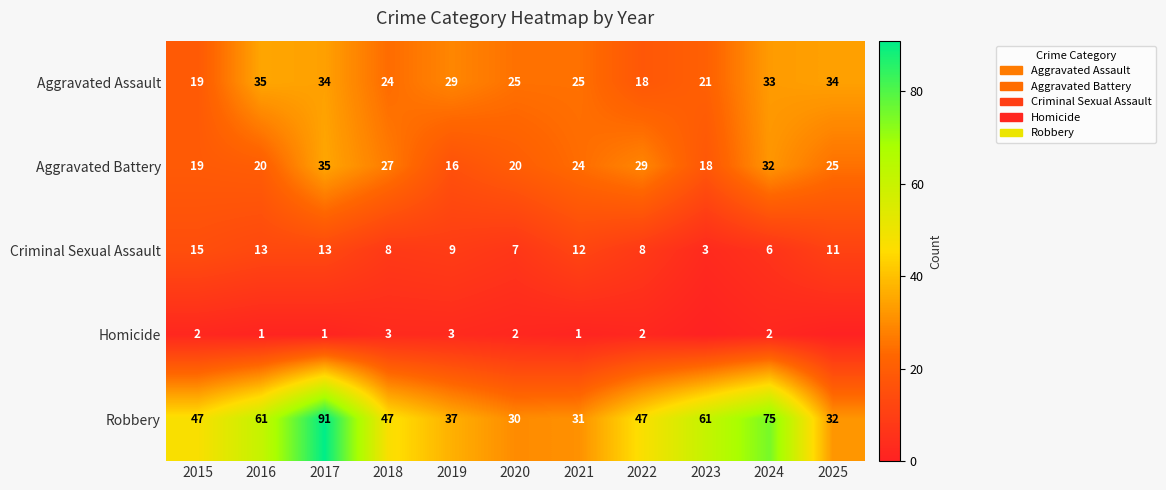

What is the spread (max minus min) of values at 2018?

44